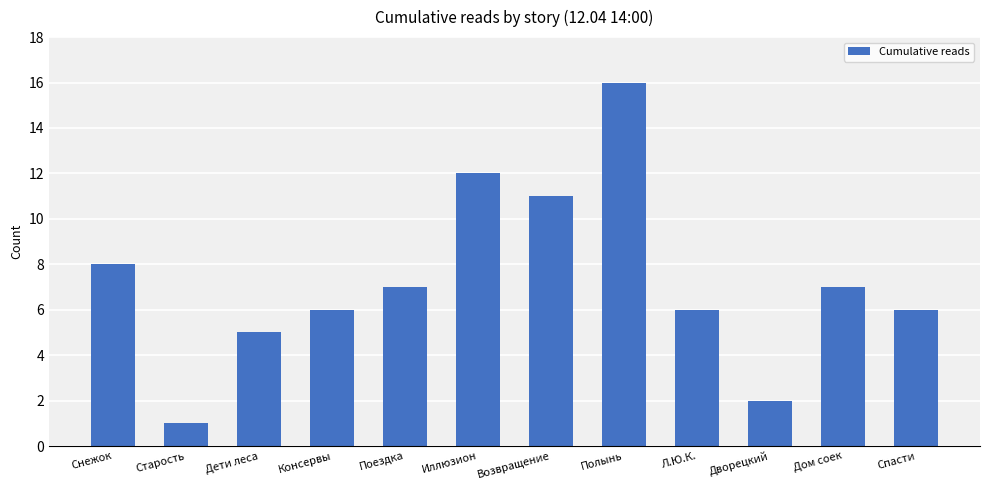

The value at Консервы is 6. True or false?

True